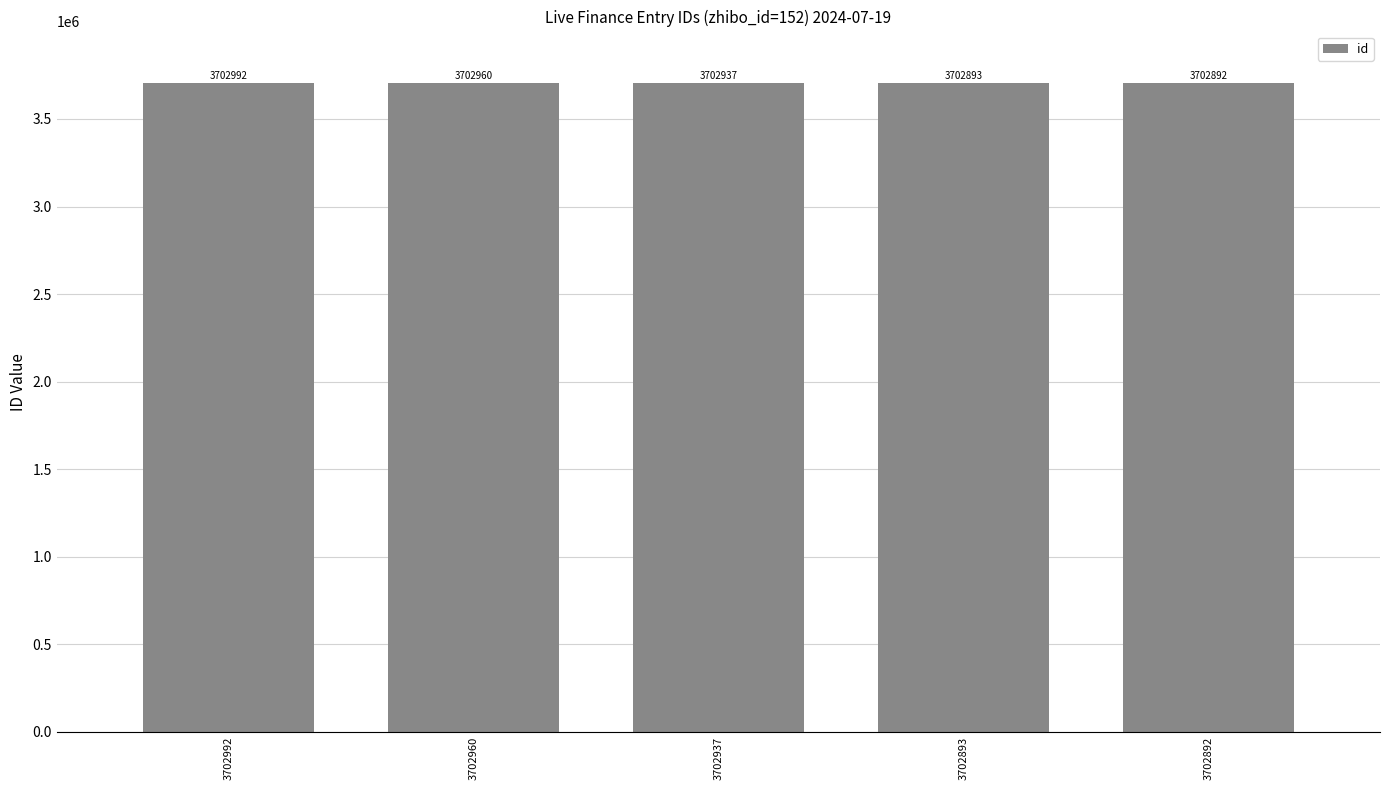

What is the change in value from 3702937 to 3702893?

-44